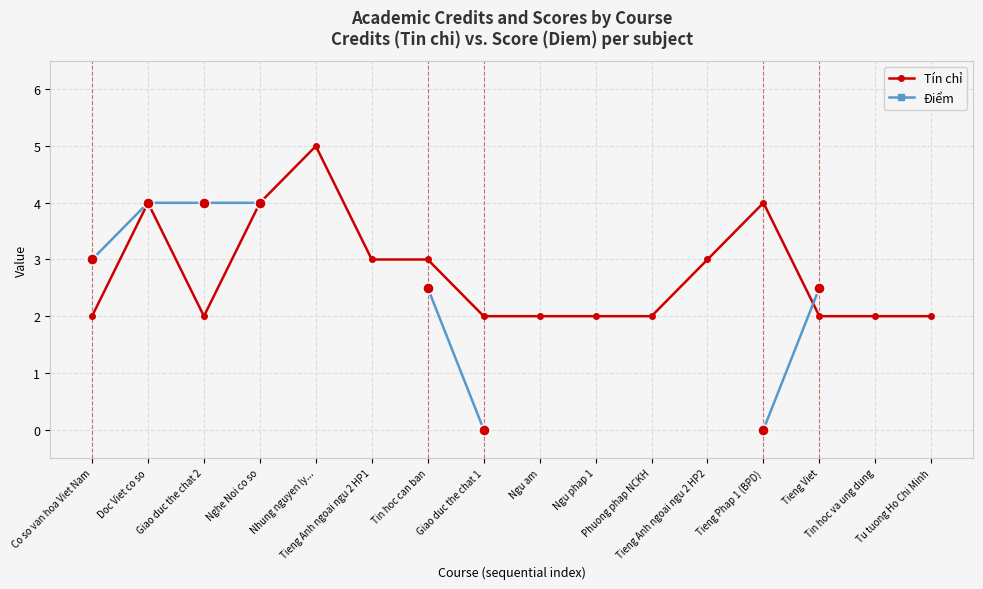

The Tín chỉ series shows 2.8 at Ngu phap 1. True or false?

False